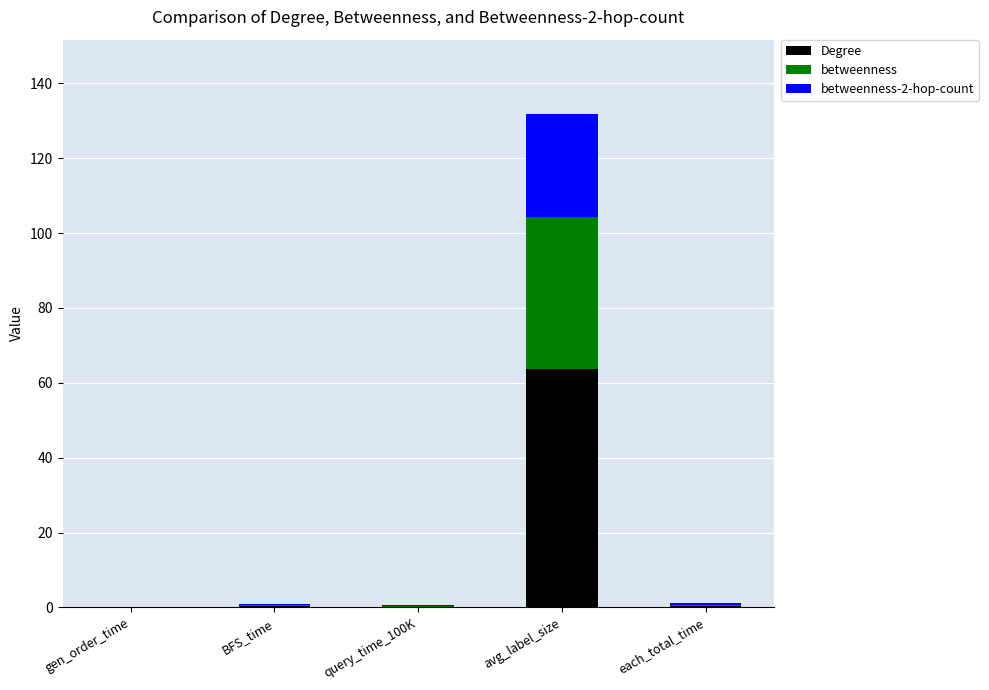

What is the sum of all Degree values?

64.7